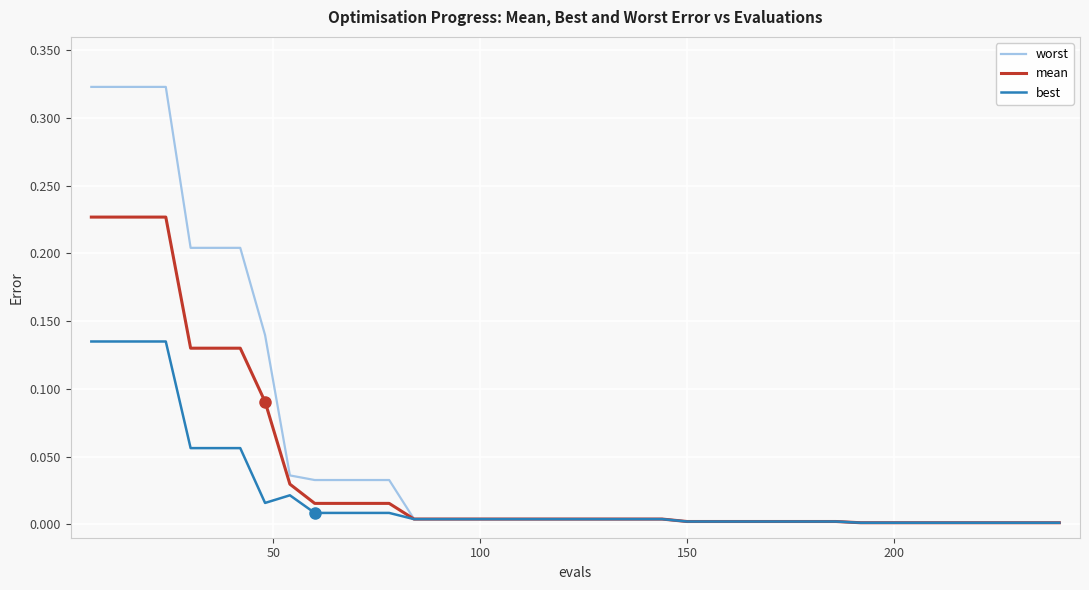

Which series has the widest spread of values?

worst